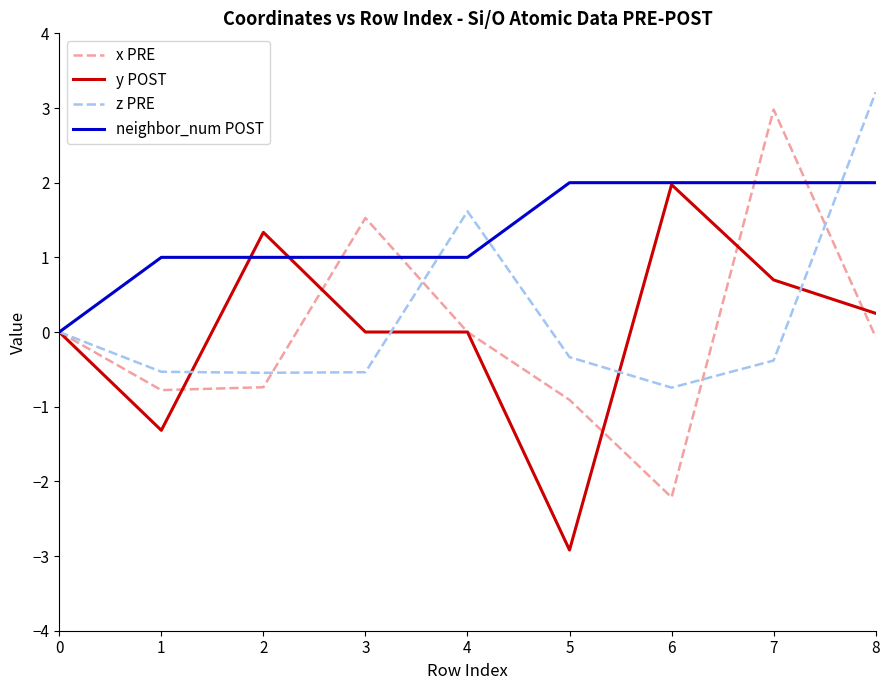

How many categories are shown in the chart?

9